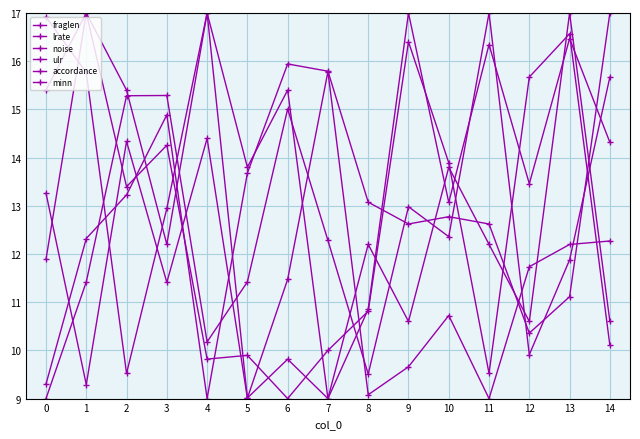

How many lines are shown in the chart?

6